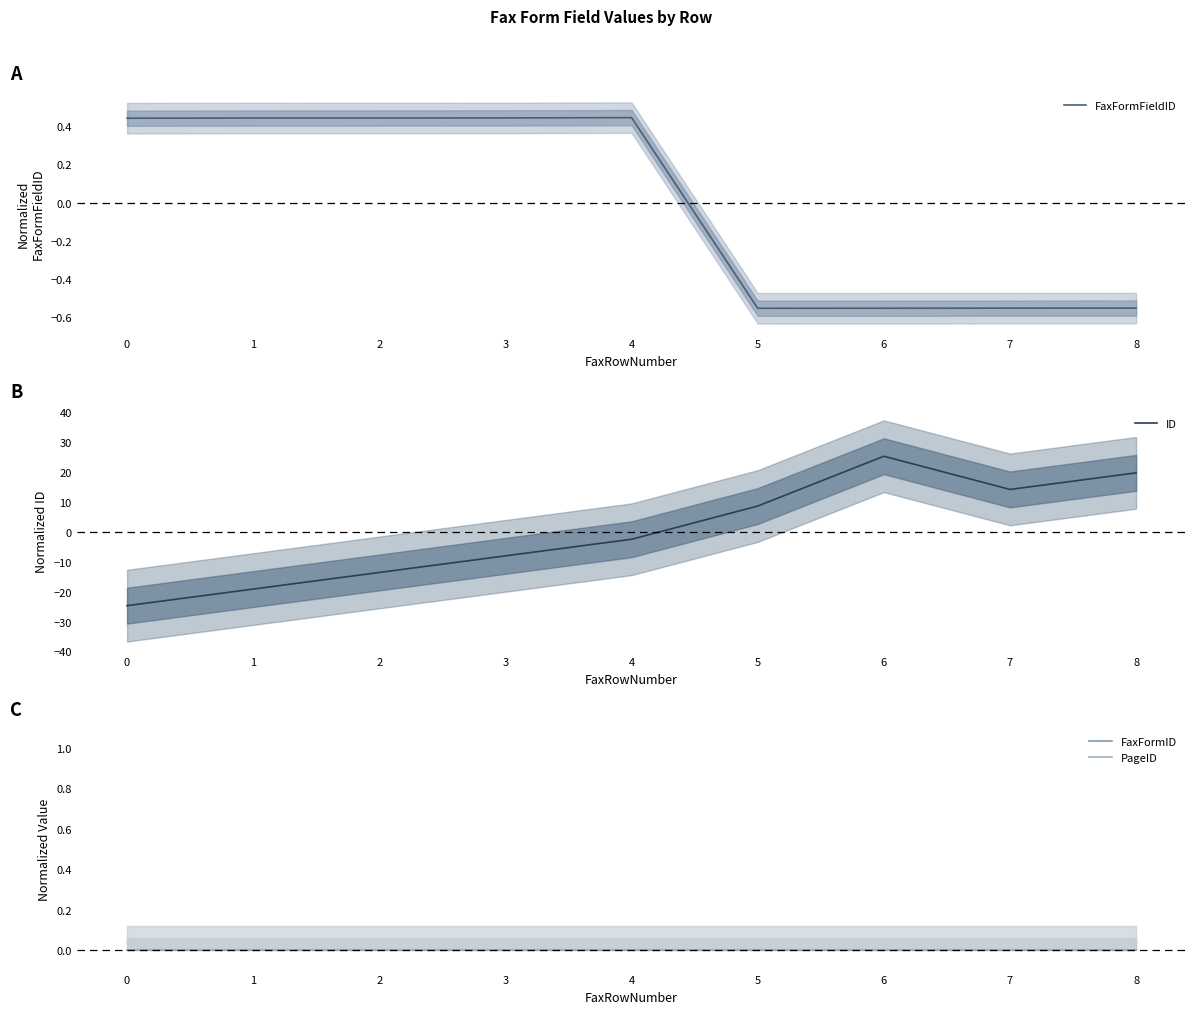

At which label is ID closest to 0?

4